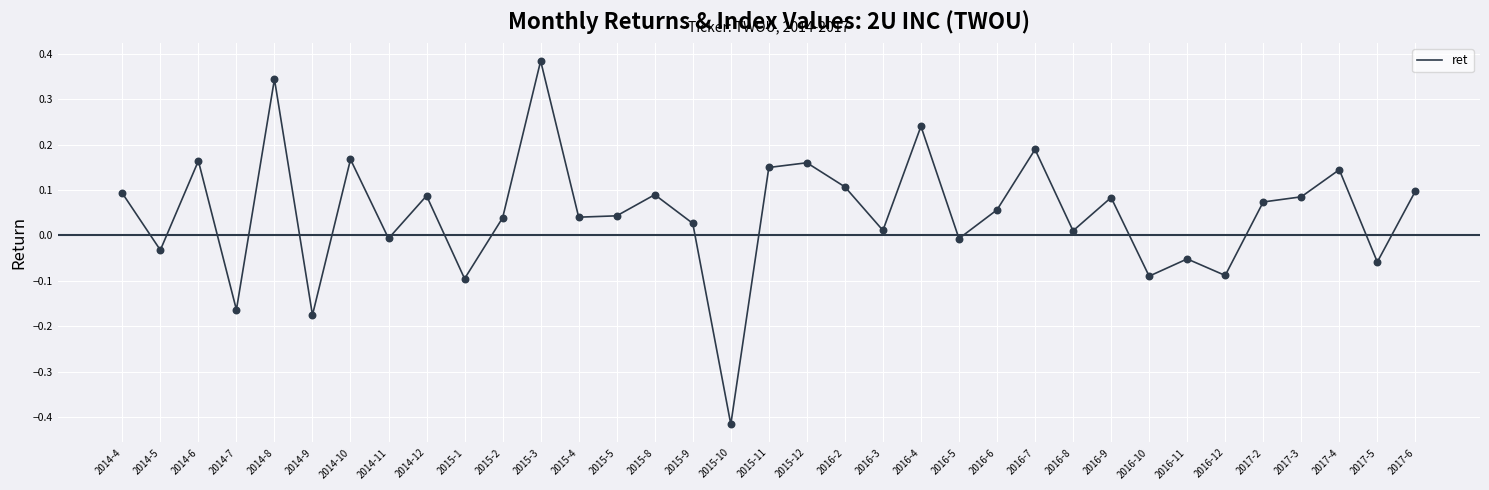

What is the change in value from 2015-8 to 2015-11?

+0.1